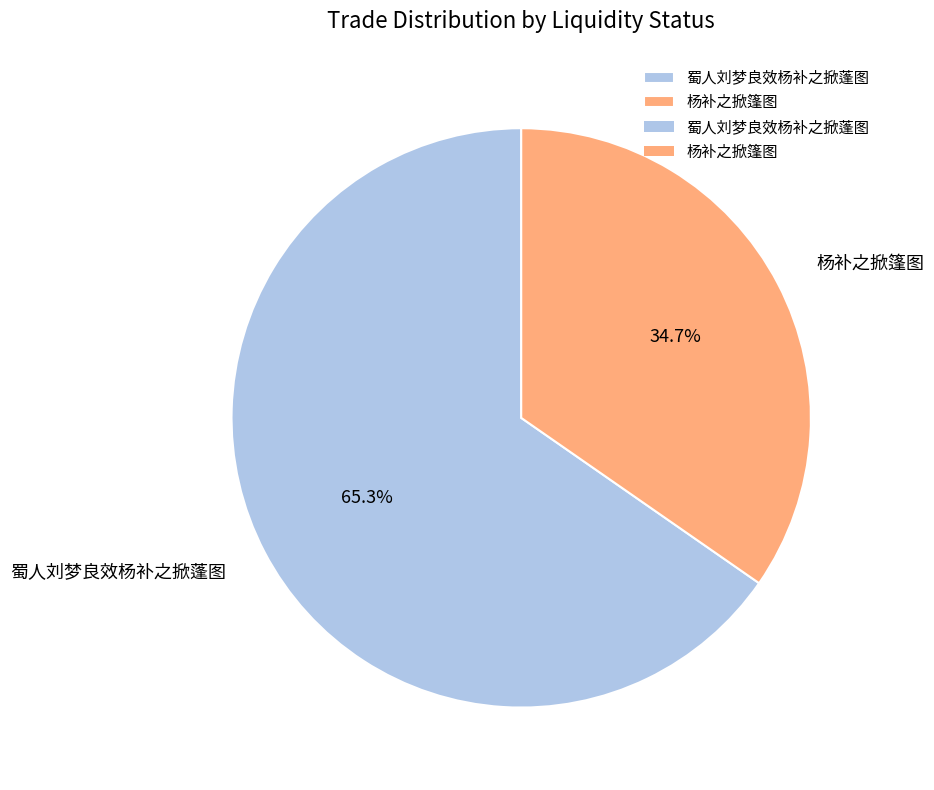

How many segments does this pie chart have?

2